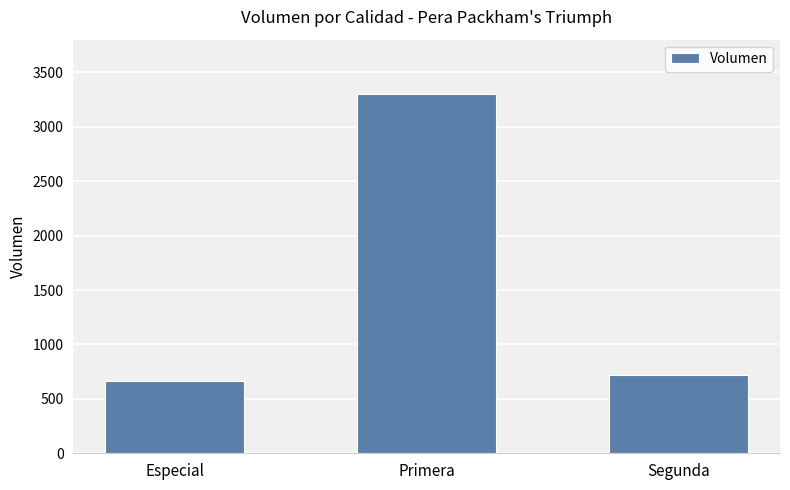

What is the change in value from Especial to Primera?

+2645